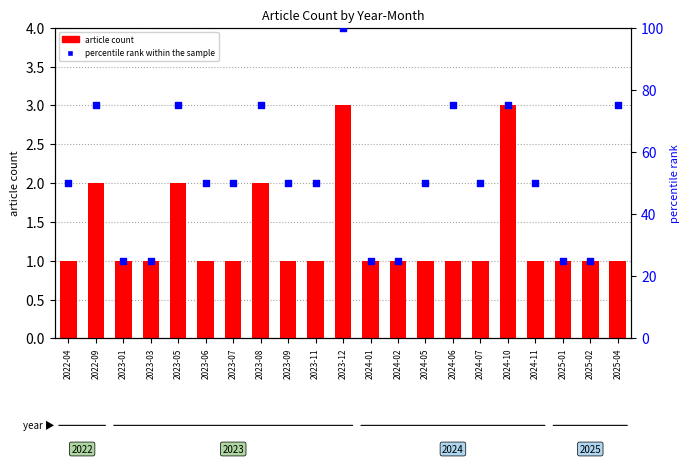

Which series has the largest total across all categories?

percentile rank within the sample